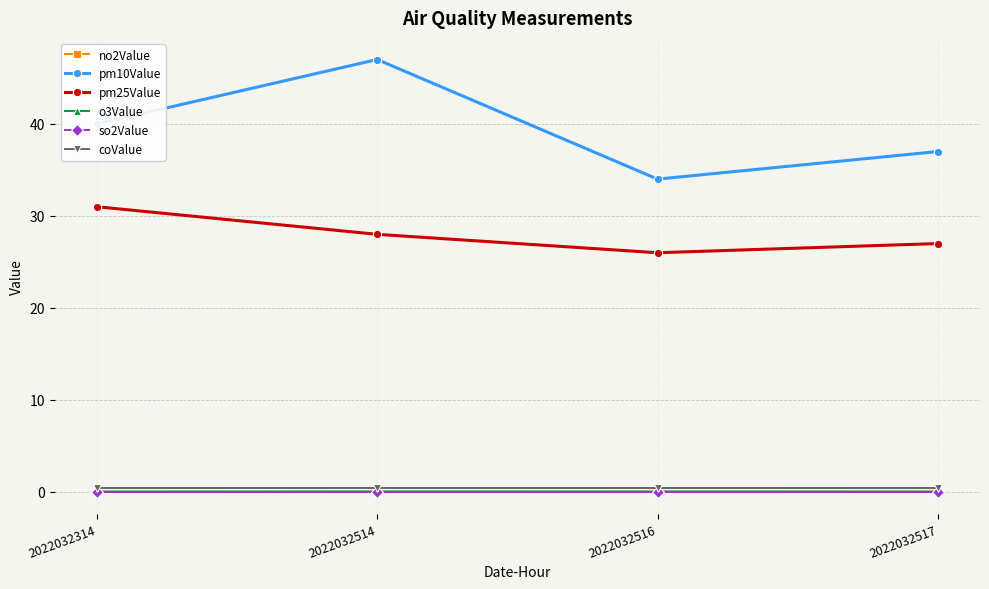

How many data points does each series have?

4